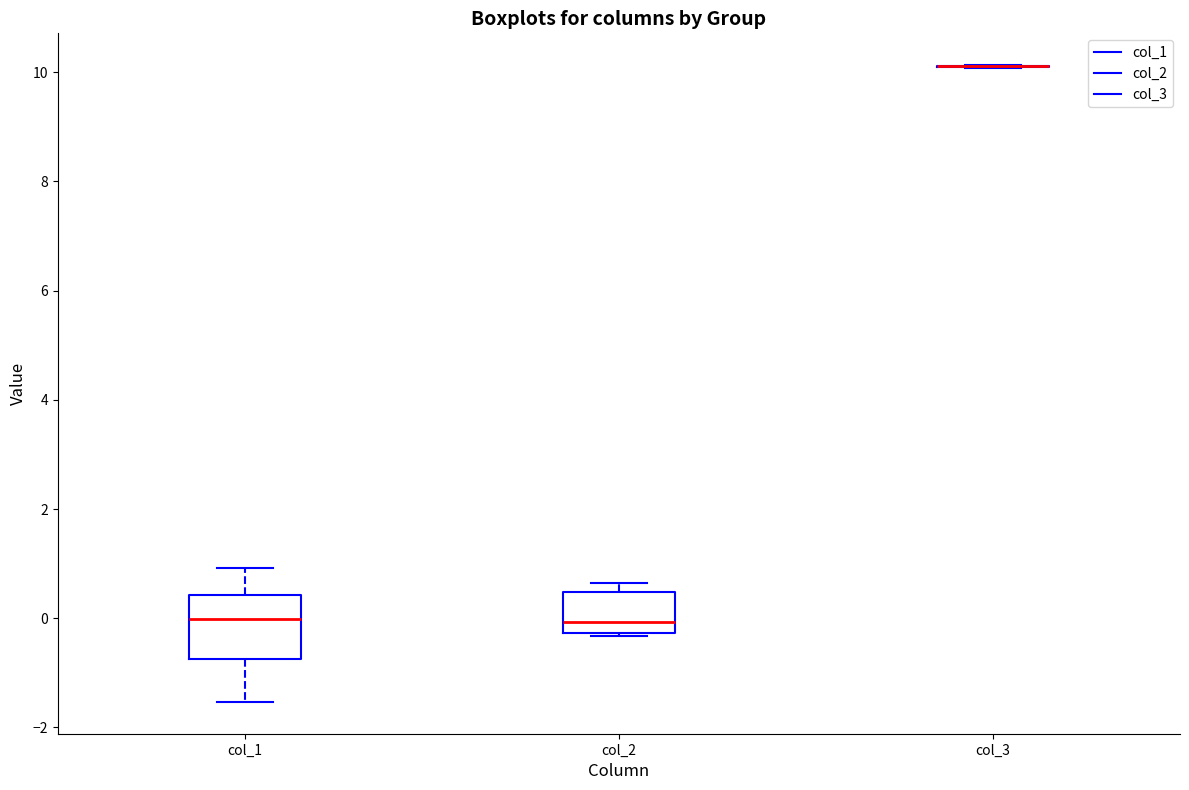

Where is the lower edge of the box for col_1 on the y-axis? The values are not printed on the chart, so give them approximately, as read against the axis.

-0.8